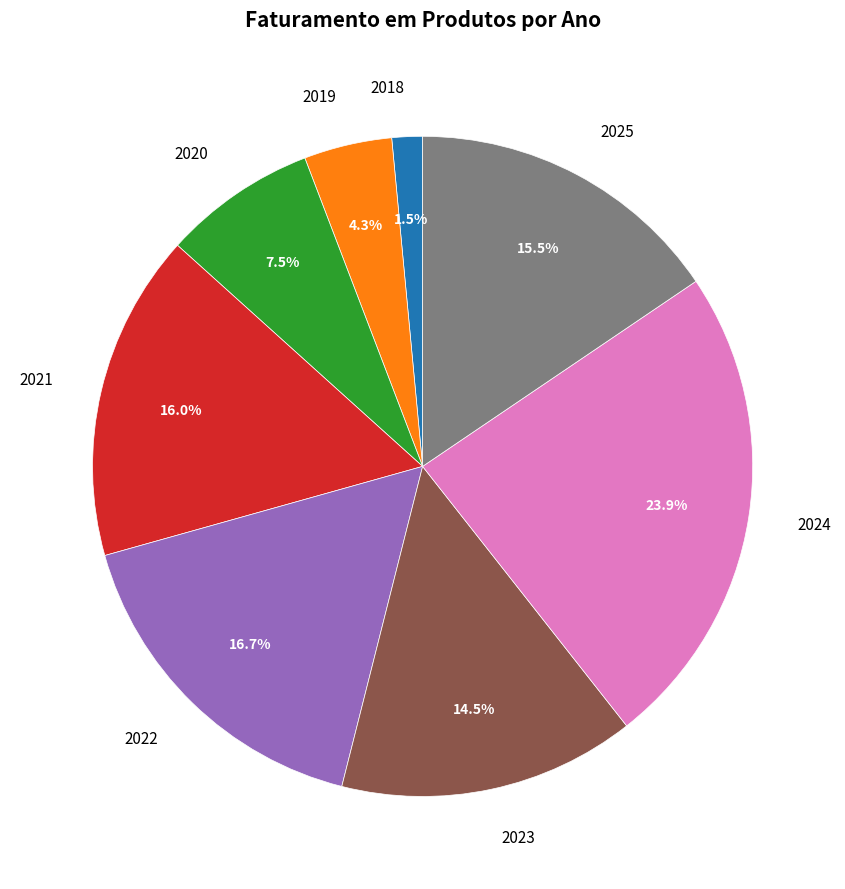

Is there any slice that represents more than half of the pie?

No